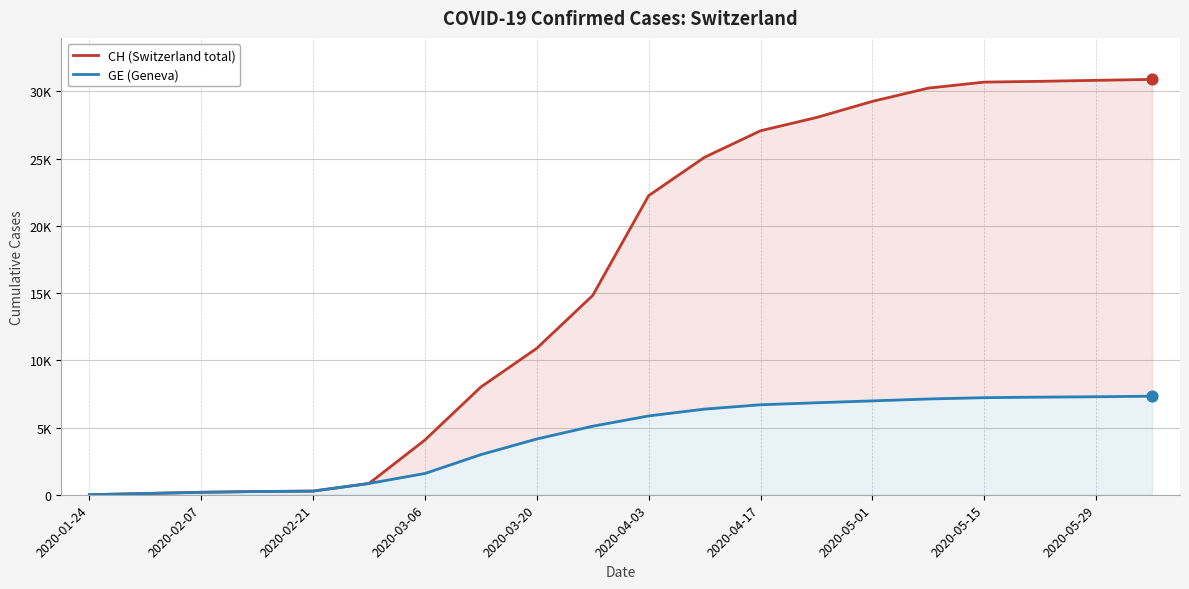

Is the value of CH (Switzerland total) at 15 greater than the value of GE (Geneva) at 2020-02-07?

Yes